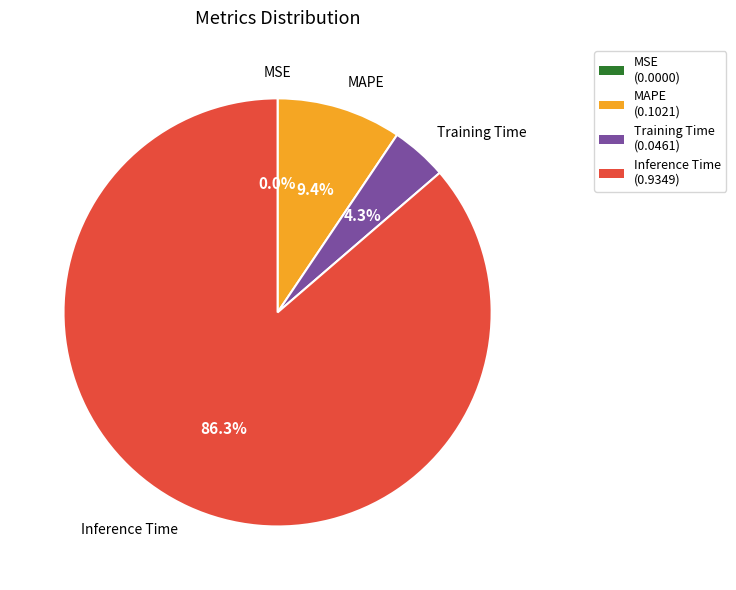

Is the sum of MAPE (0.1021) and Training Time (0.0461) greater than half?

No